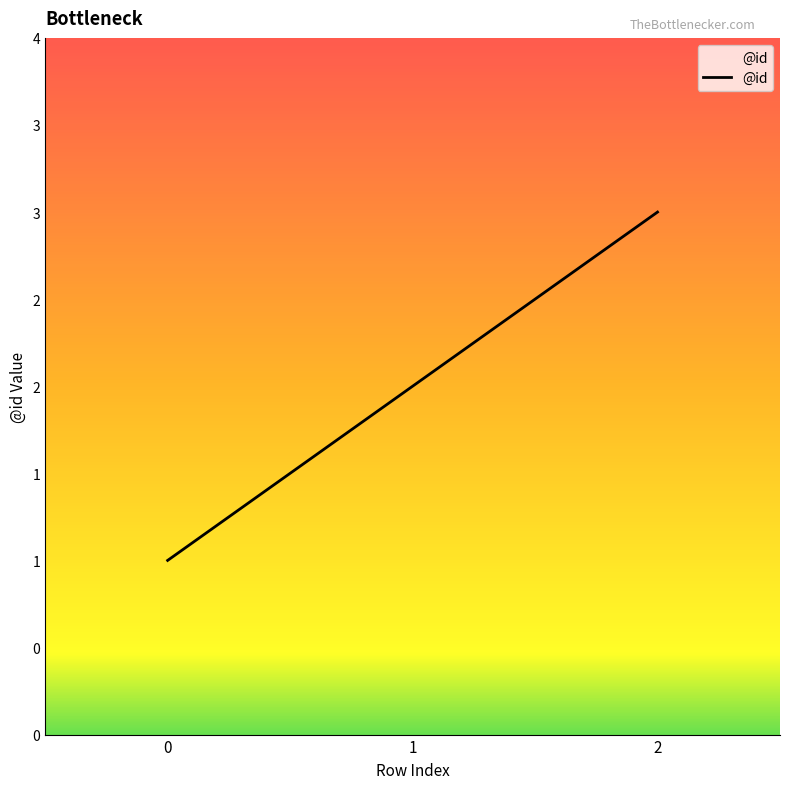

Reading left to right, what are all the values shown in this chart?

0=1	1=2	2=3